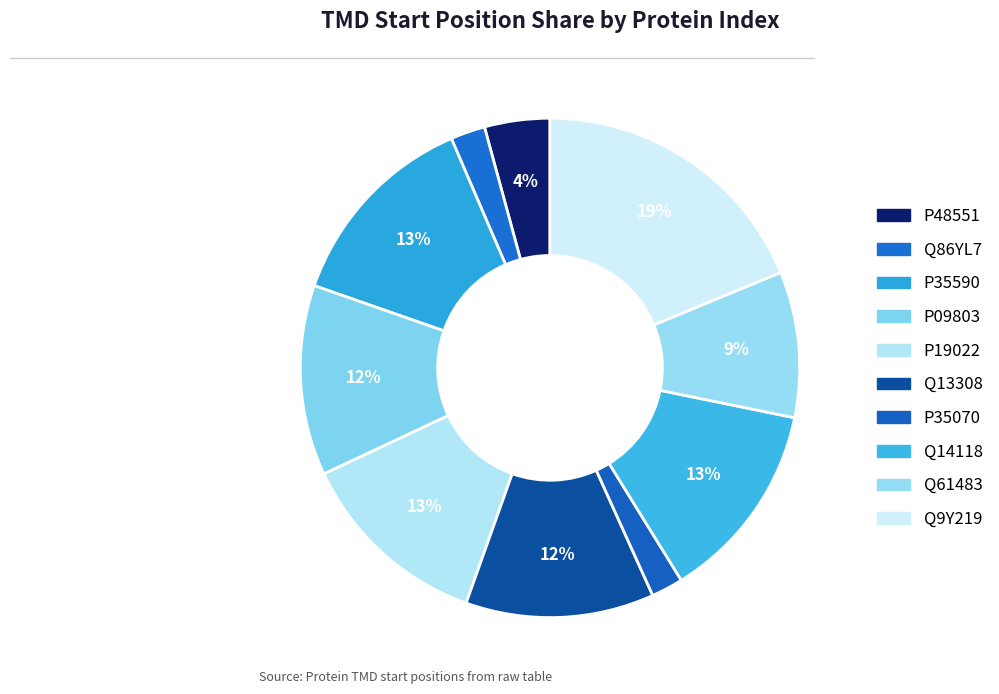

Rank the categories by value from highest to lowest.

Q9Y219, P35590, Q14118, P19022, P09803, Q13308, Q61483, P48551, Q86YL7, P35070